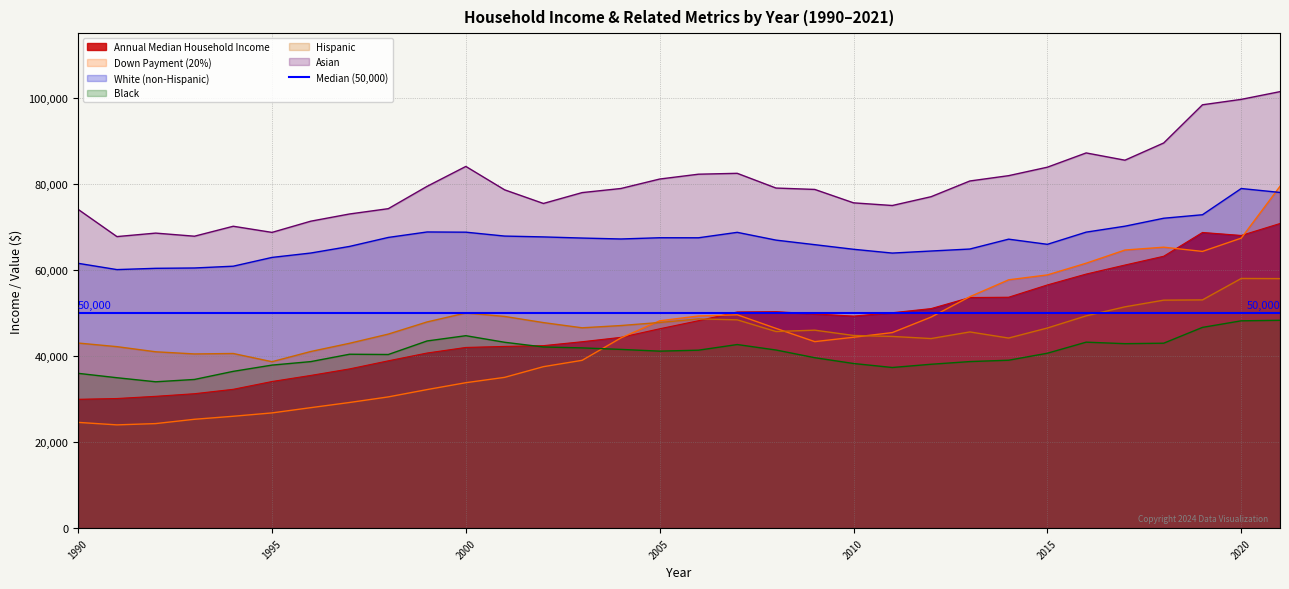

Where is the first local maximum for White (non-Hispanic)?

1999